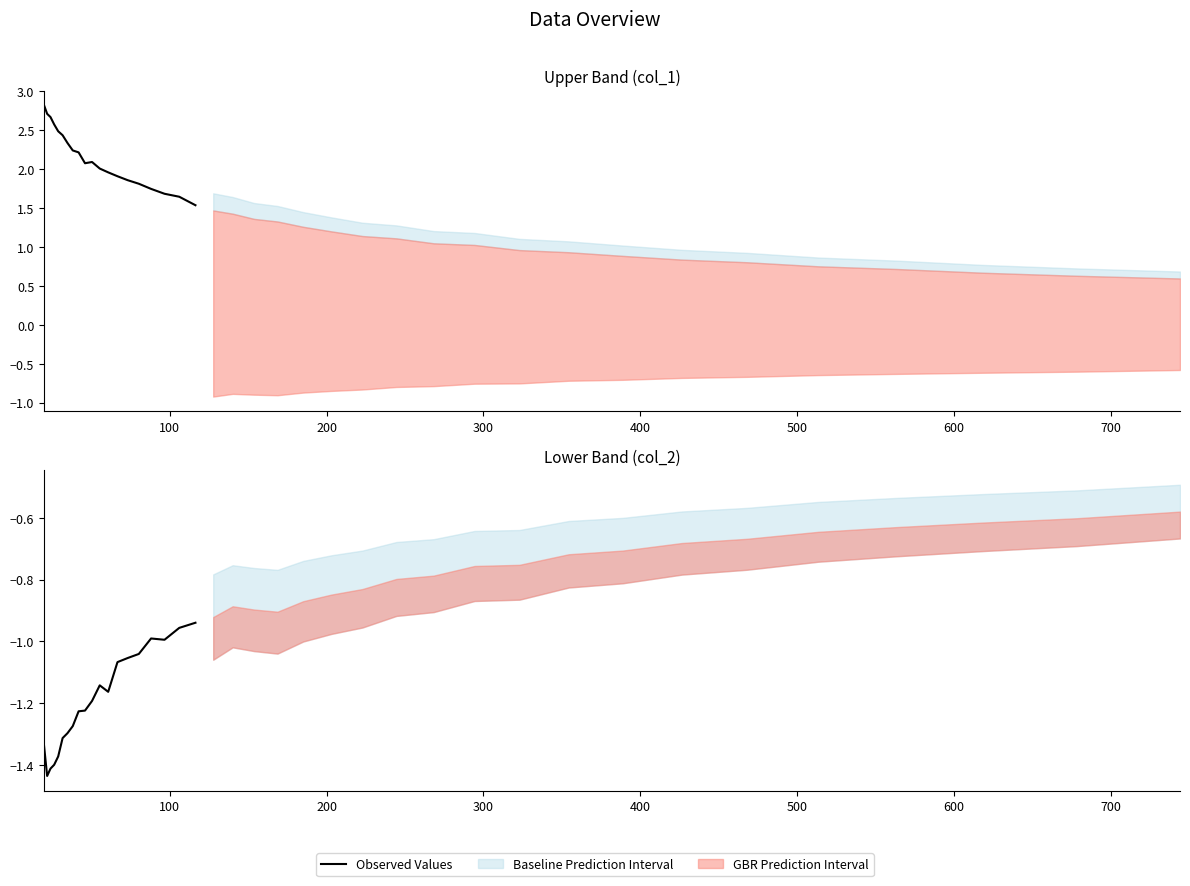

How many points are higher than both their immediate neighbors (excluding endpoints)?

2